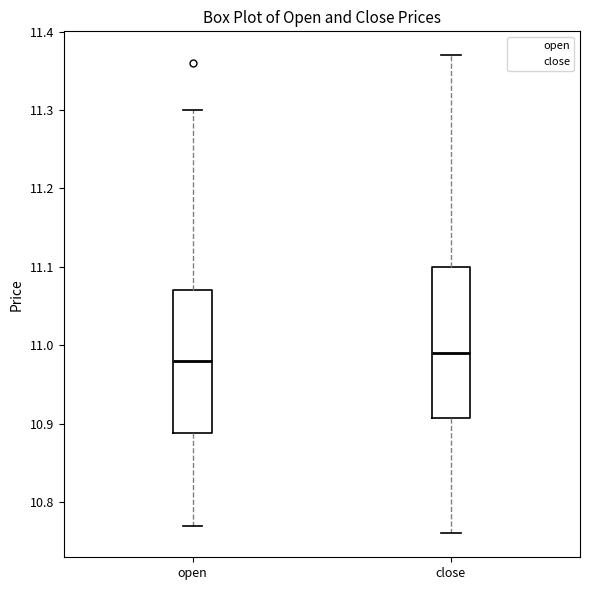

Reading left to right, transcribe this box plot: for each box, give where its median line is, the range the box spans, and where its two whiskers end, as read against the y-axis. The values are not printed on the chart, so give them approximately, as read against the axis.

open: median 10.98, box 10.89 to 11.07, whiskers 10.77 to 11.30
close: median 10.99, box 10.91 to 11.10, whiskers 10.76 to 11.37